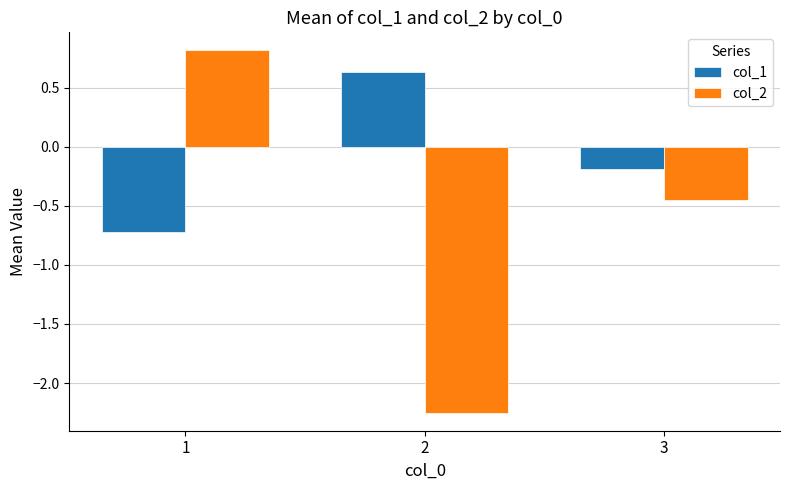

How many bars are there in total?

6